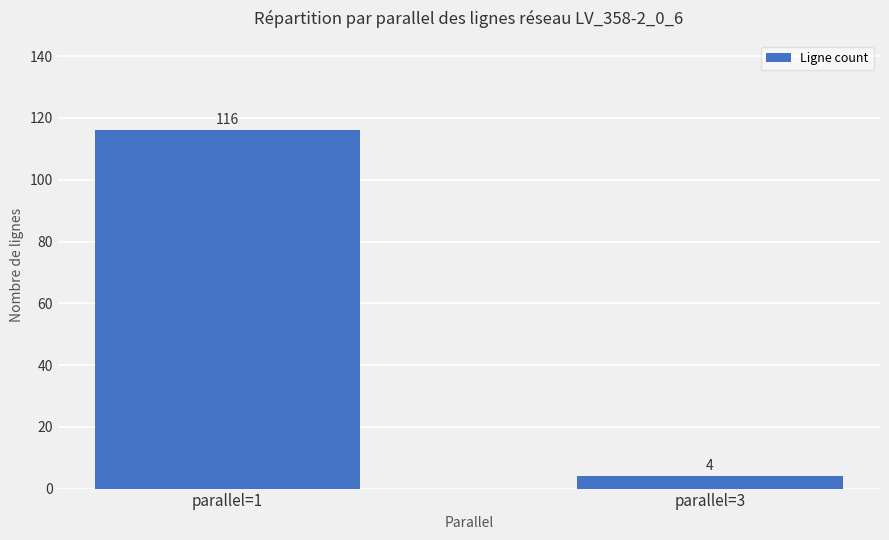

The chart shows a value of 4 at parallel=3. True or false?

True